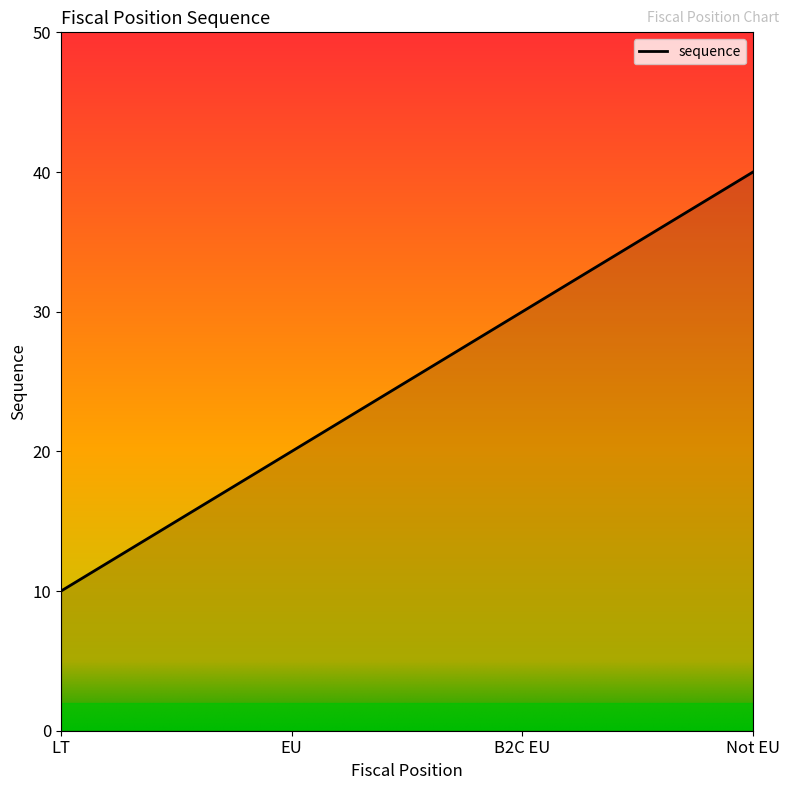

What position from the right is B2C EU?

2